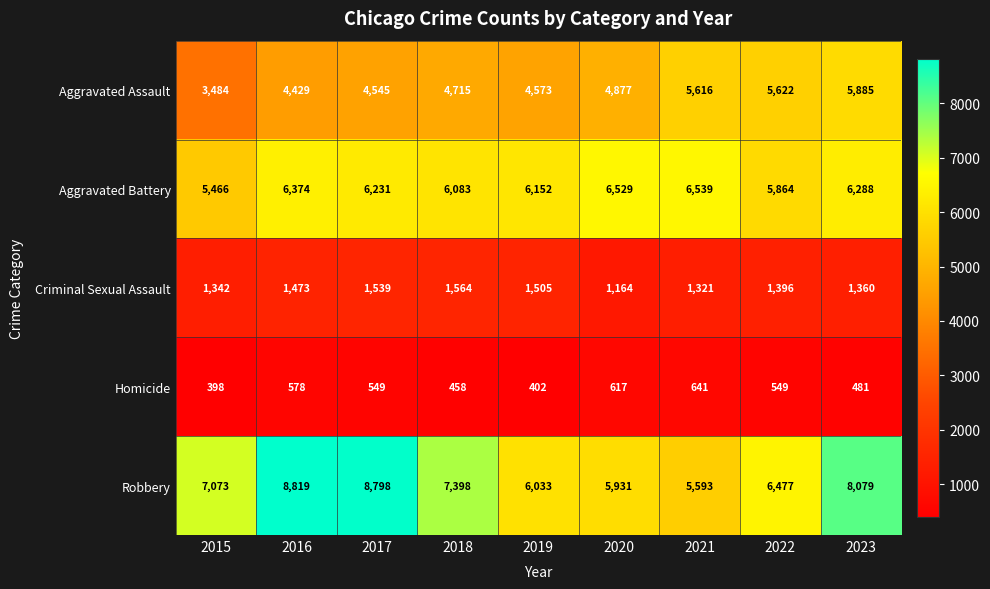

What is the difference between the second highest and minimum values in the Aggravated Assault series?

2138